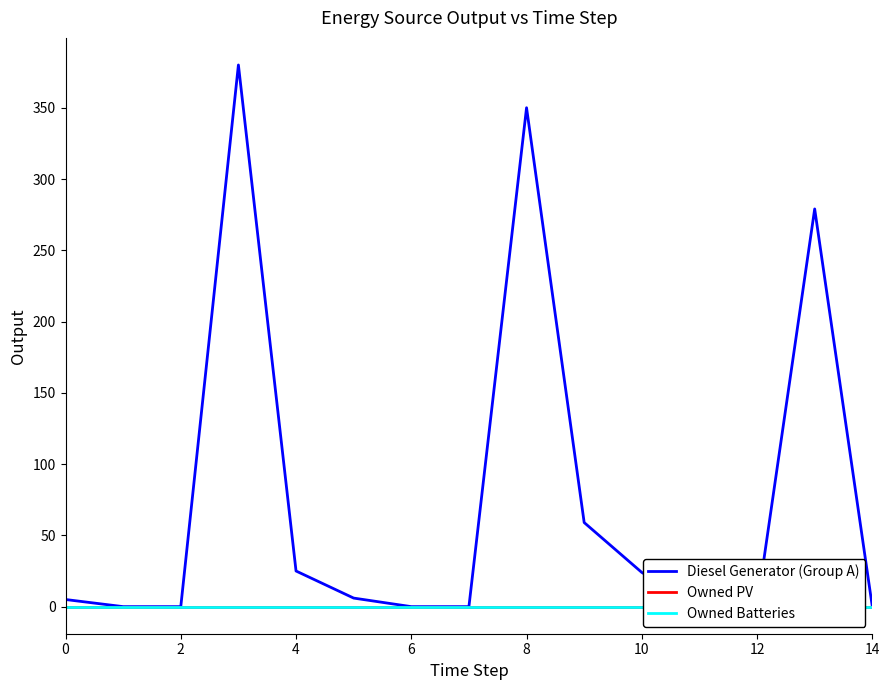

List the series in order of their peak value, lowest first.

Owned PV, Owned Batteries, Diesel Generator (Group A)